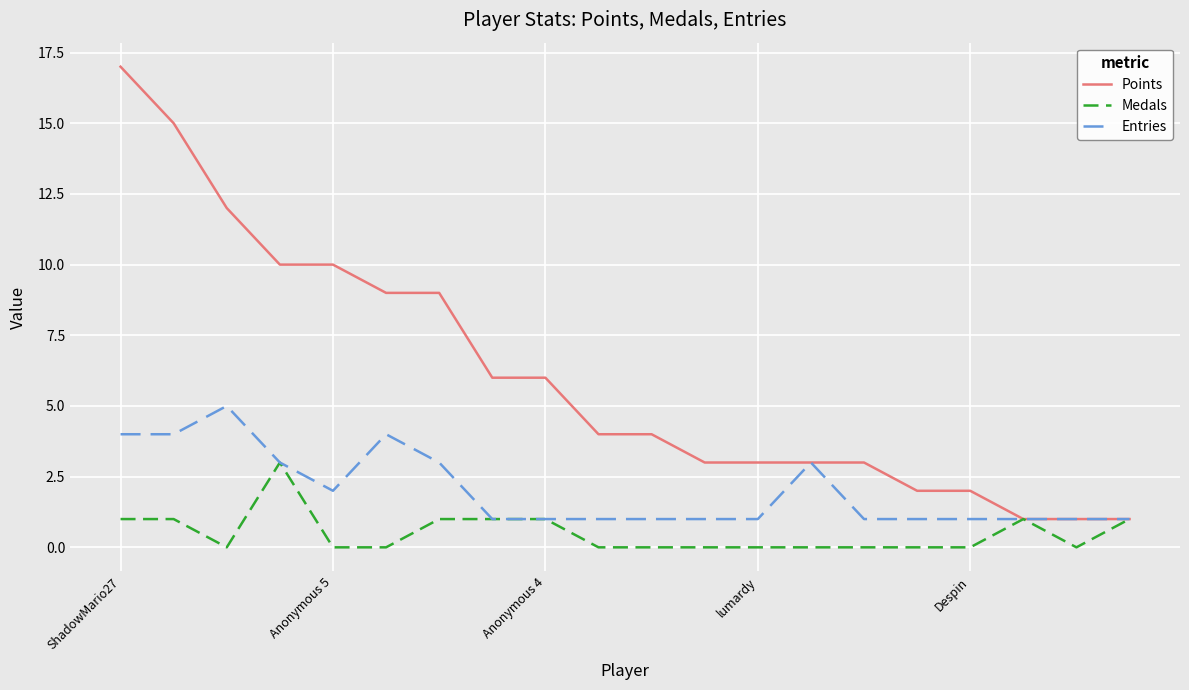

List the series in order of their peak value, lowest first.

Medals, Entries, Points